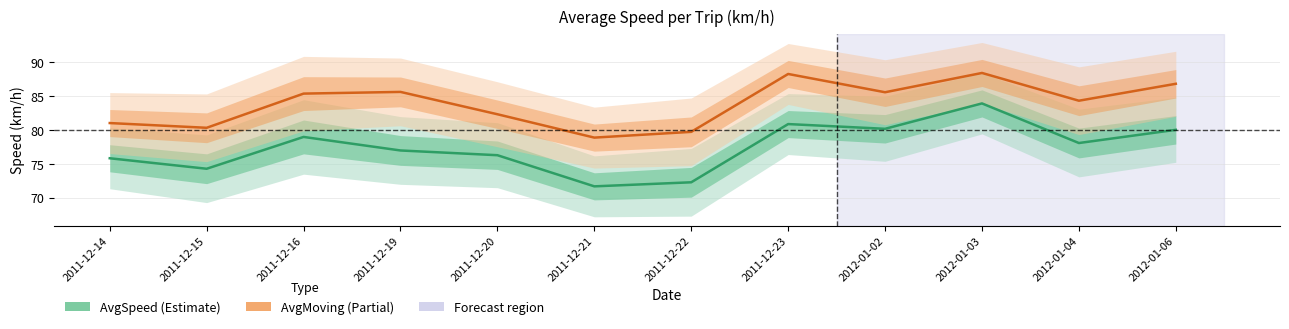

Where does the AvgSpeed series first go above 78?

2011-12-16